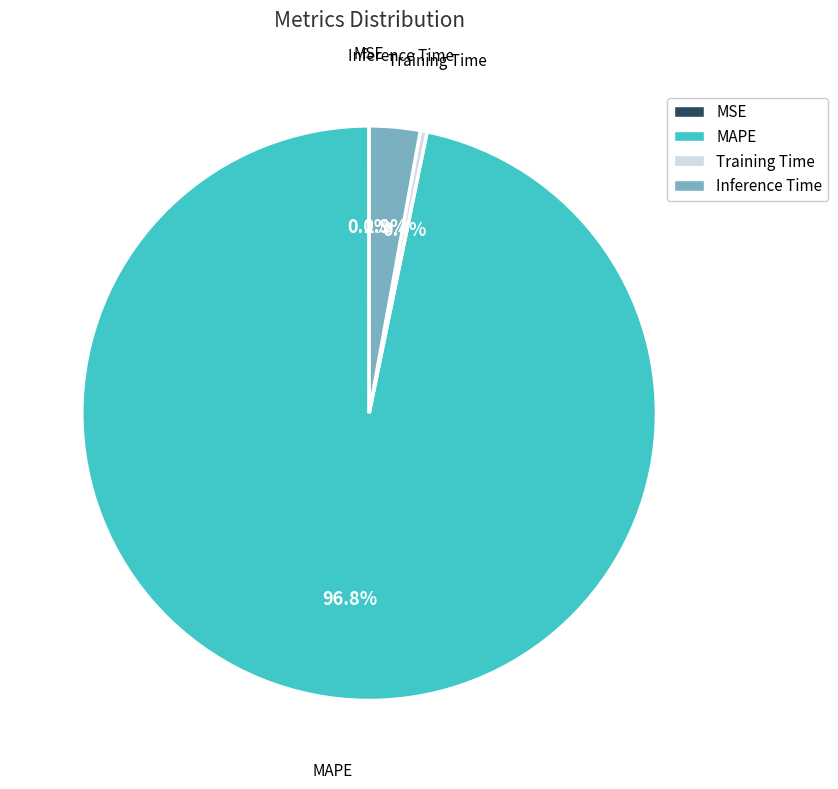

What is the largest slice in the pie chart?

MAPE